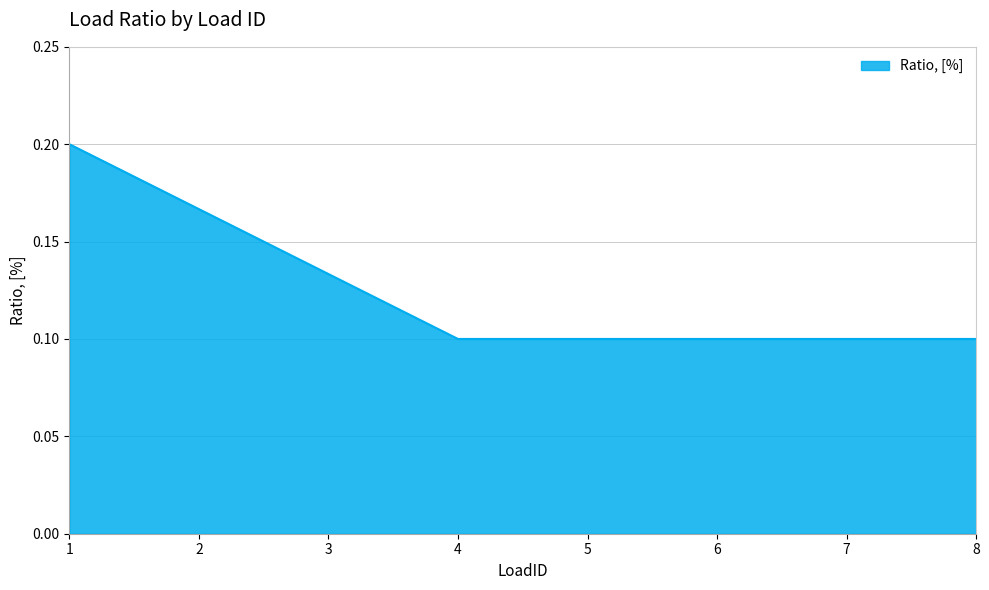

True or false: the data has more than 2 interior local peaks.

False